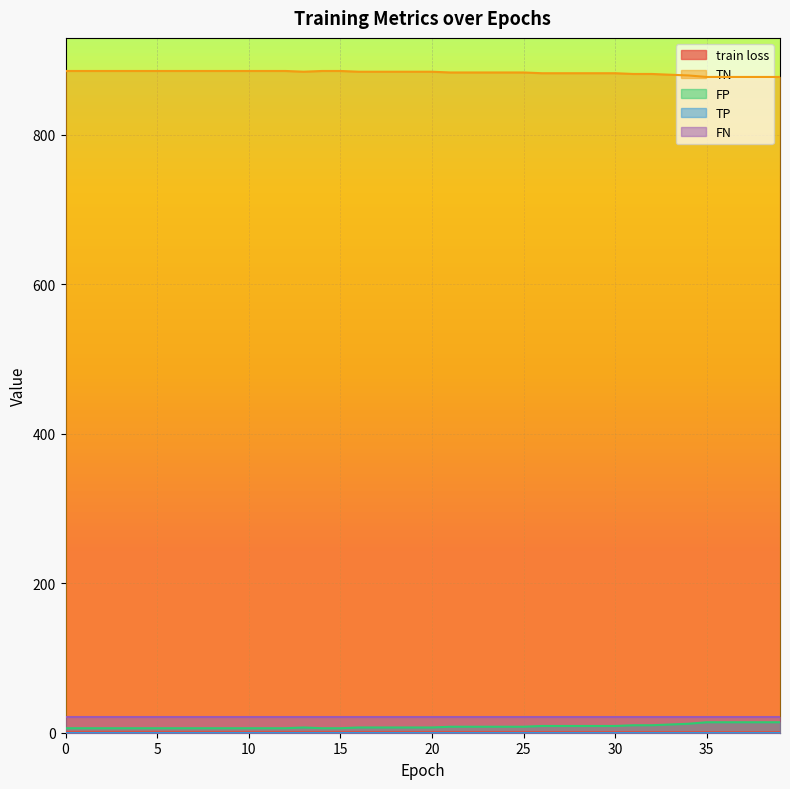

Where is the first local maximum for FP?

13